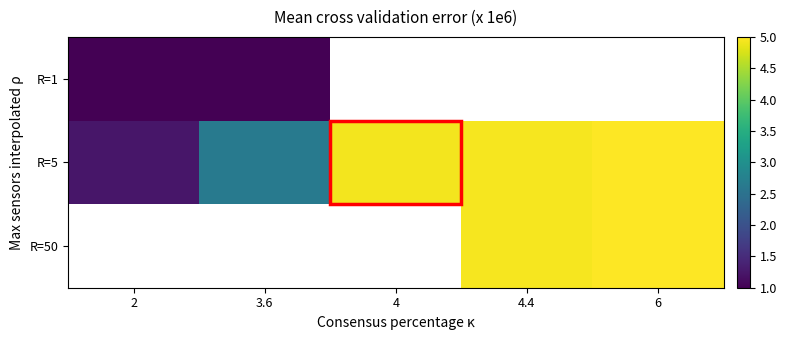

Reading left to right, list all the values displayed in this chart.

R=1: 2=1.0	3.6=1.0	4=1.0	4.4=1.0	6=1.0
R=5: 2=1.2	3.6=2.6	4=4.9	4.4=4.9	6=5.0
R=50: 2=1.2	3.6=2.6	4=4.9	4.4=4.9	6=5.0